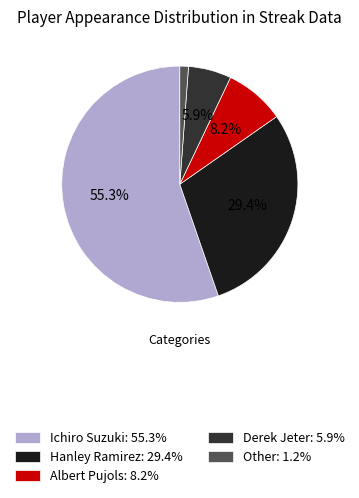

To the nearest percent, what is the difference between the largest and smallest slice percentages?

54%